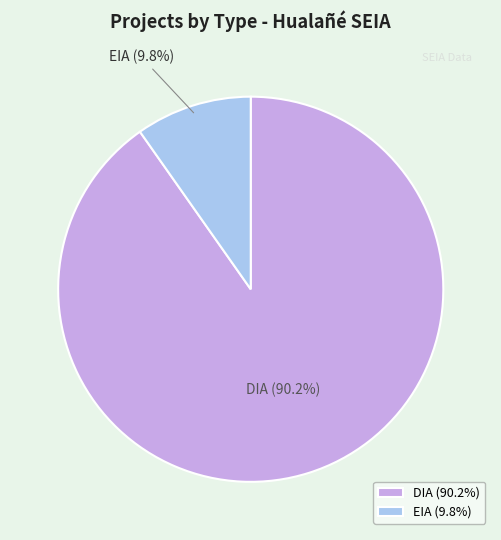

Approximately how many times larger is the value at DIA compared to EIA?

9.2